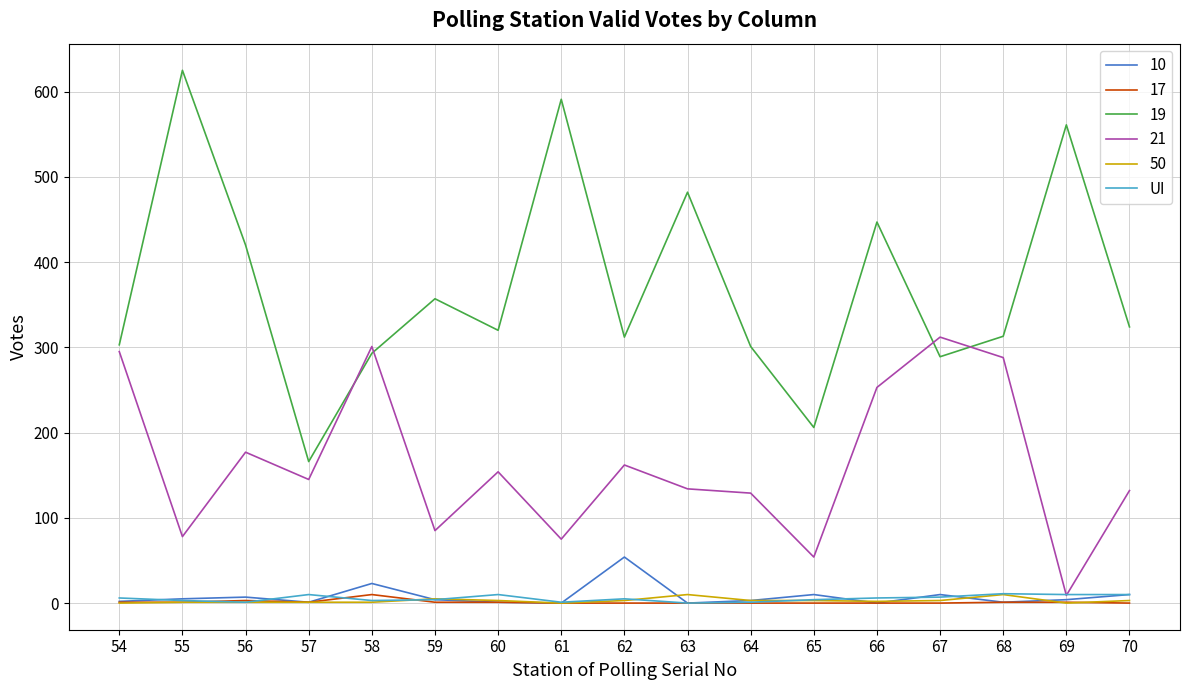

Which series has the largest range (max minus min)?

19